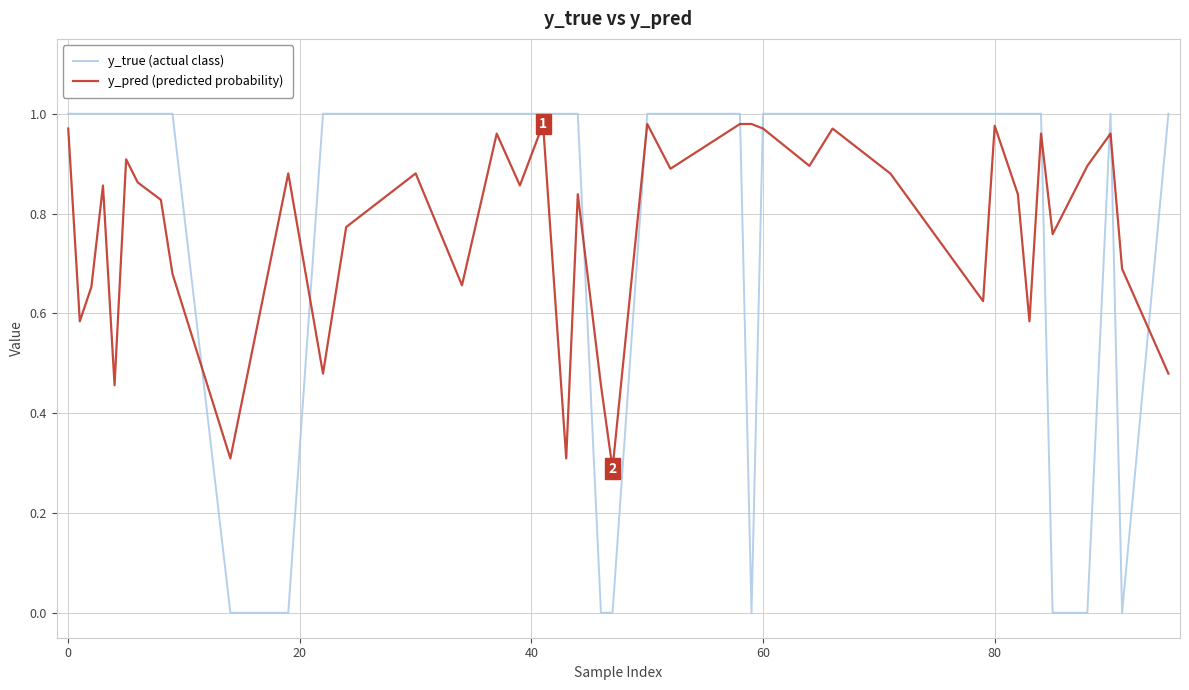

Is this an area chart (filled region under the line)?

No